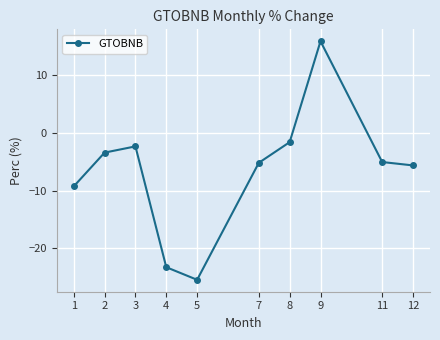

What is the difference between the maximum and minimum values?

41.2